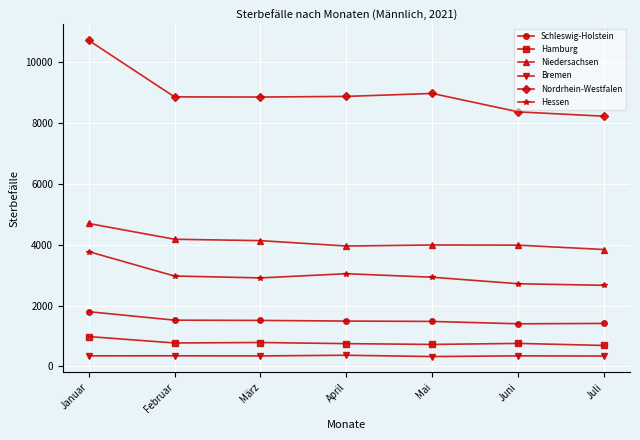

What is the average value of the Bremen series?

344